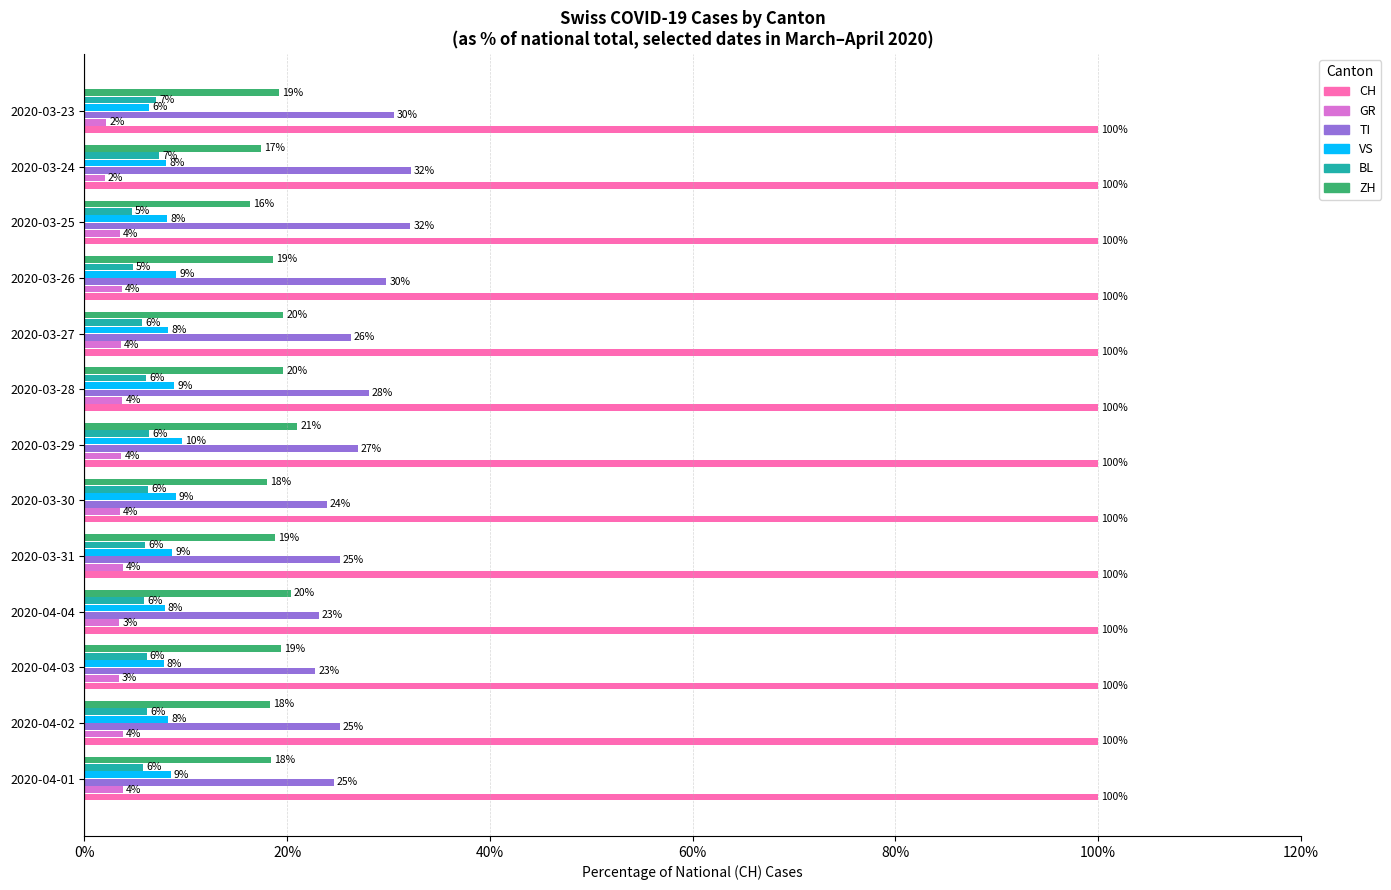

At which label does ZH reach its peak?

2020-03-29